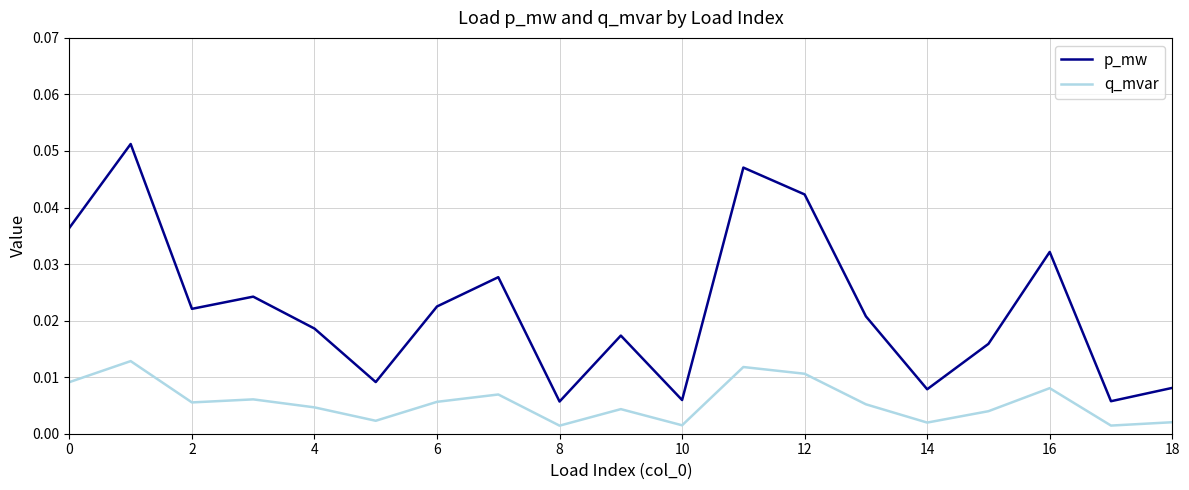

List the series in order of their peak value, highest first.

p_mw, q_mvar